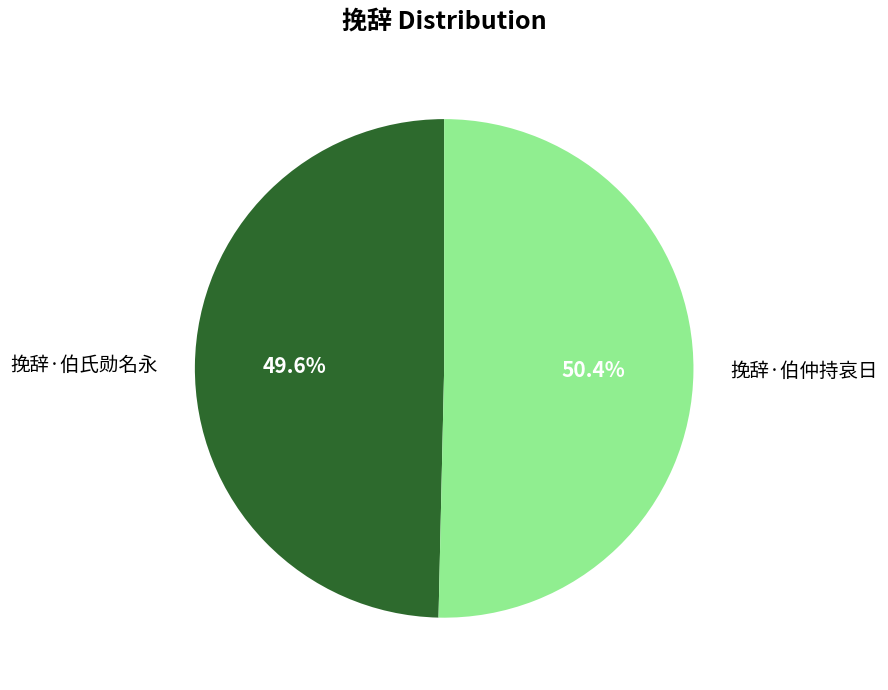

To the nearest percent, what portion does 挽辞·伯仲持哀日 represent?

50%